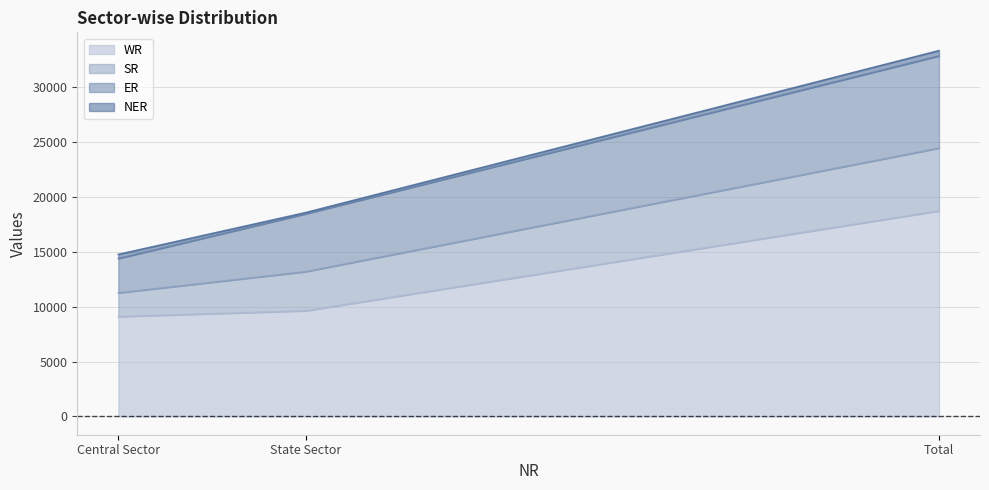

What is the minimum value shown in the chart?

9096